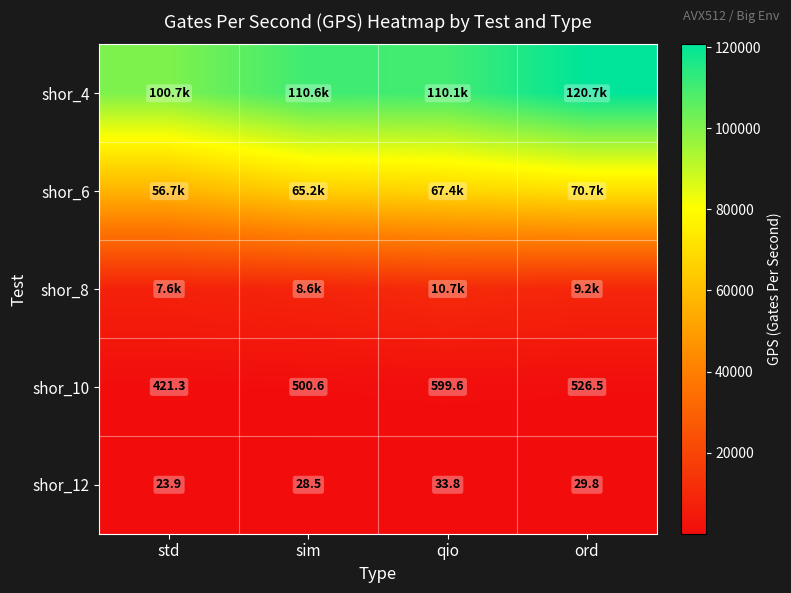

What is the sum of the shor_12 values at sim and ord?

58.3